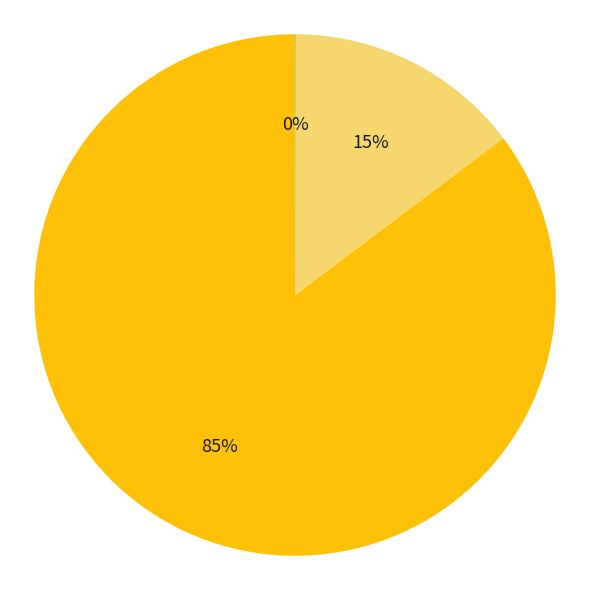

Is there any slice that represents more than half of the pie?

Yes